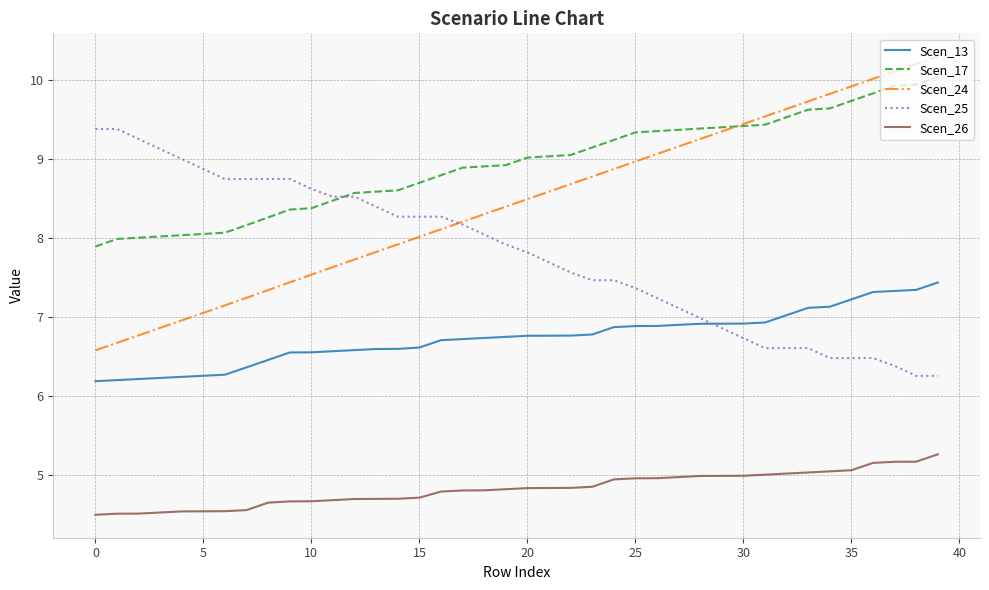

Rank the series by their maximum value, from lowest to highest.

Scen_26, Scen_13, Scen_25, Scen_17, Scen_24